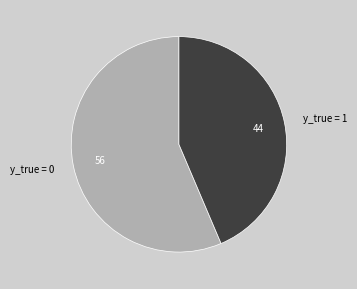

Which slice is the largest?

y_true = 0